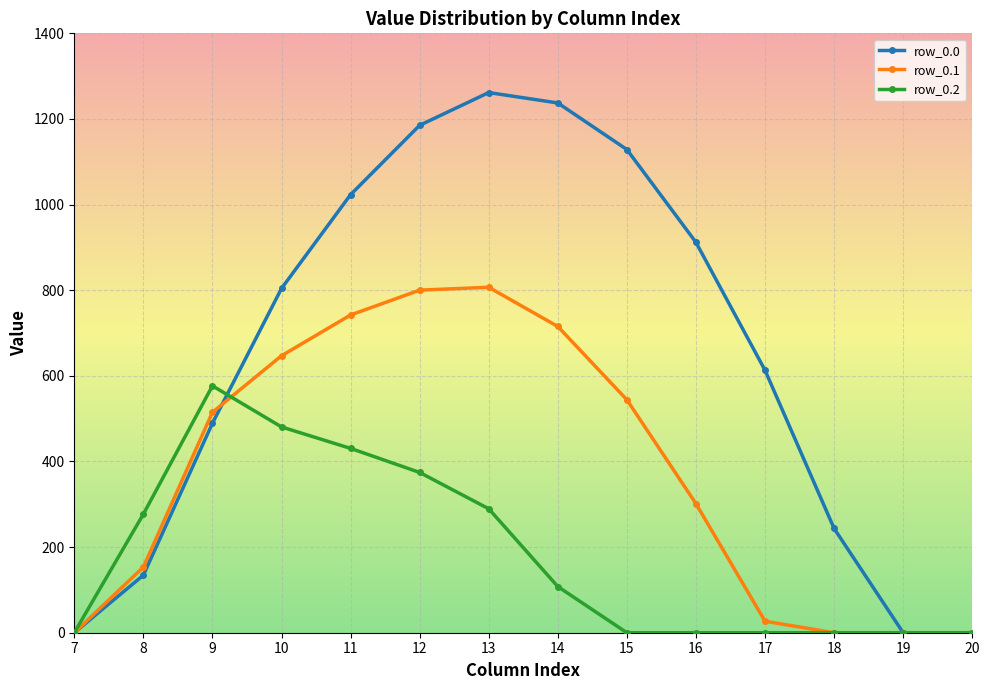

How many data points in row_0.1 are above 514?

7